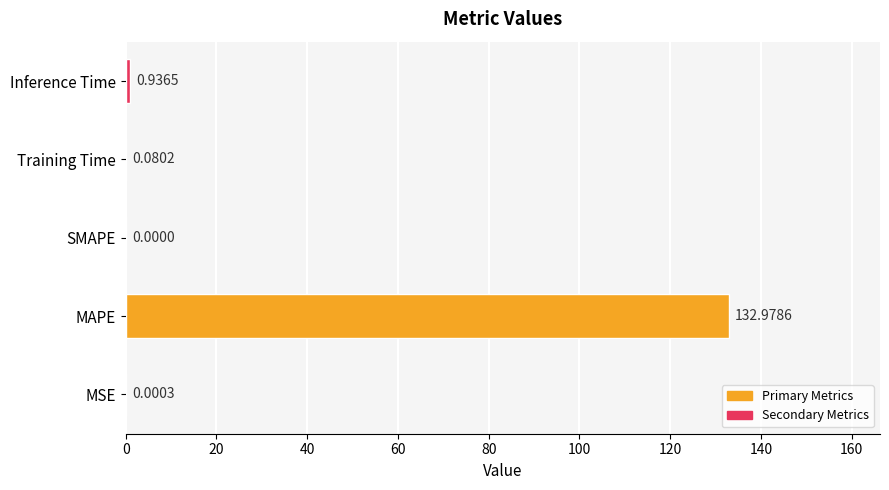

What is the greatest value displayed?

133.0